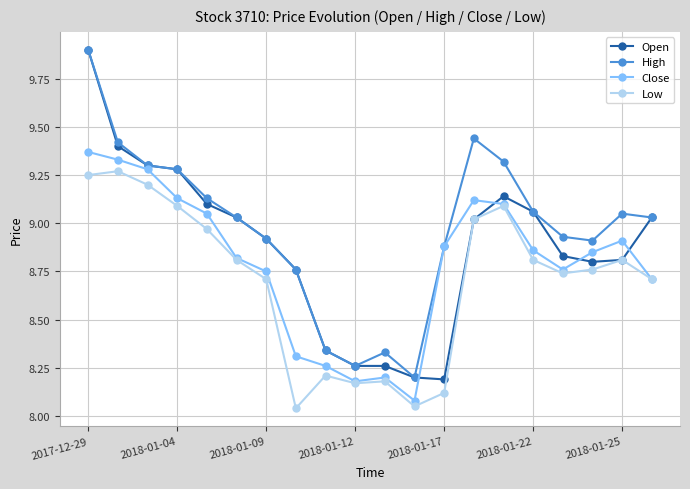

True or false: High and Low cross at least once.

False